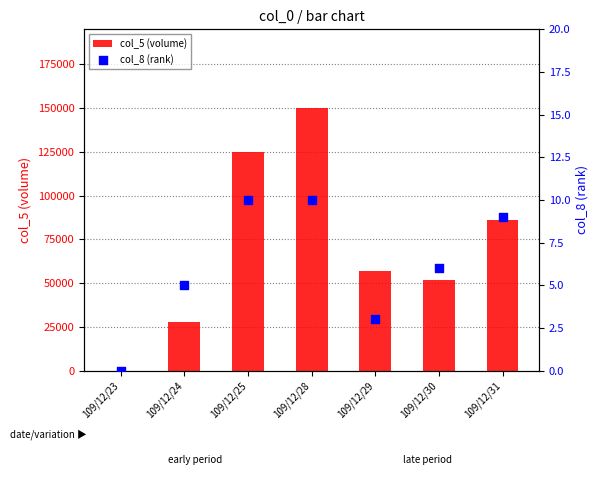

Is the value of col_8 (rank) at 109/12/24 greater than the value of col_5 (volume) at 109/12/23?

Yes